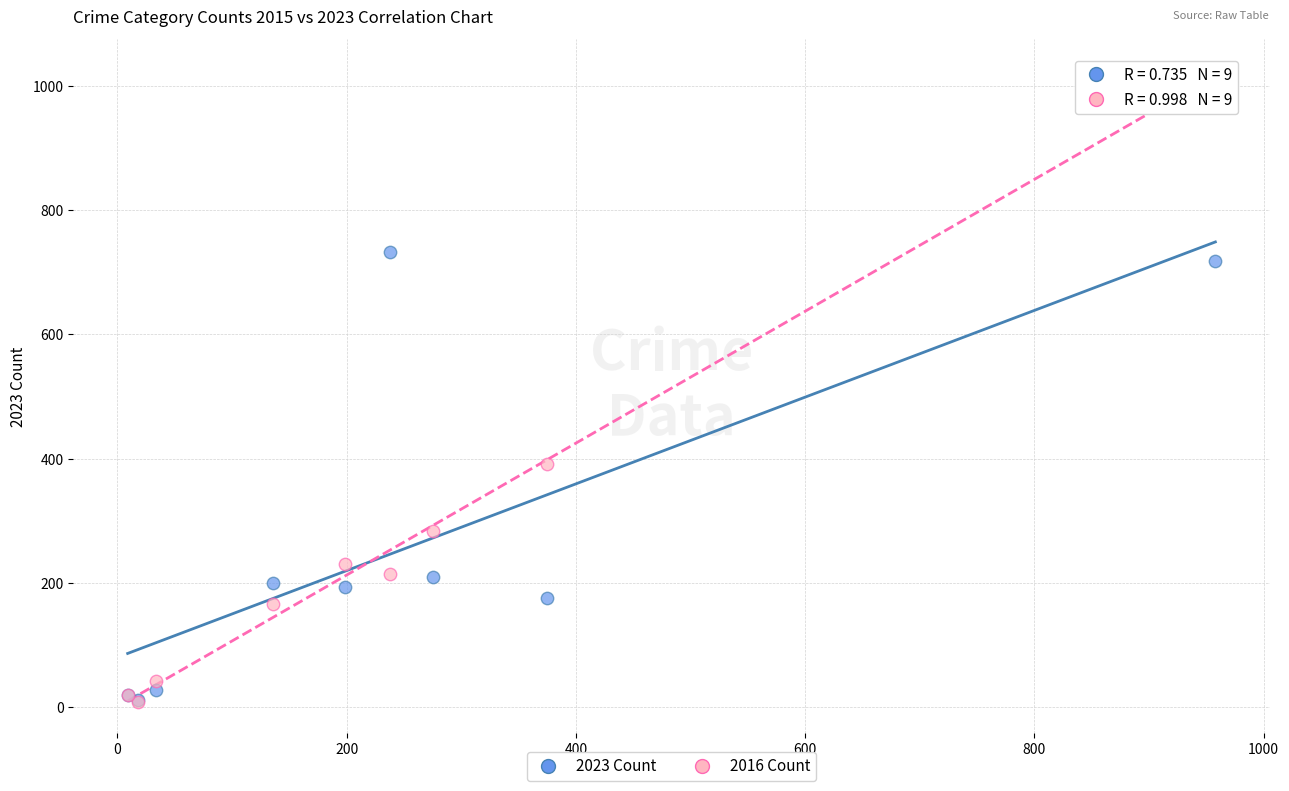

In the 2016 Count series, what Y value is closest to 516?

391